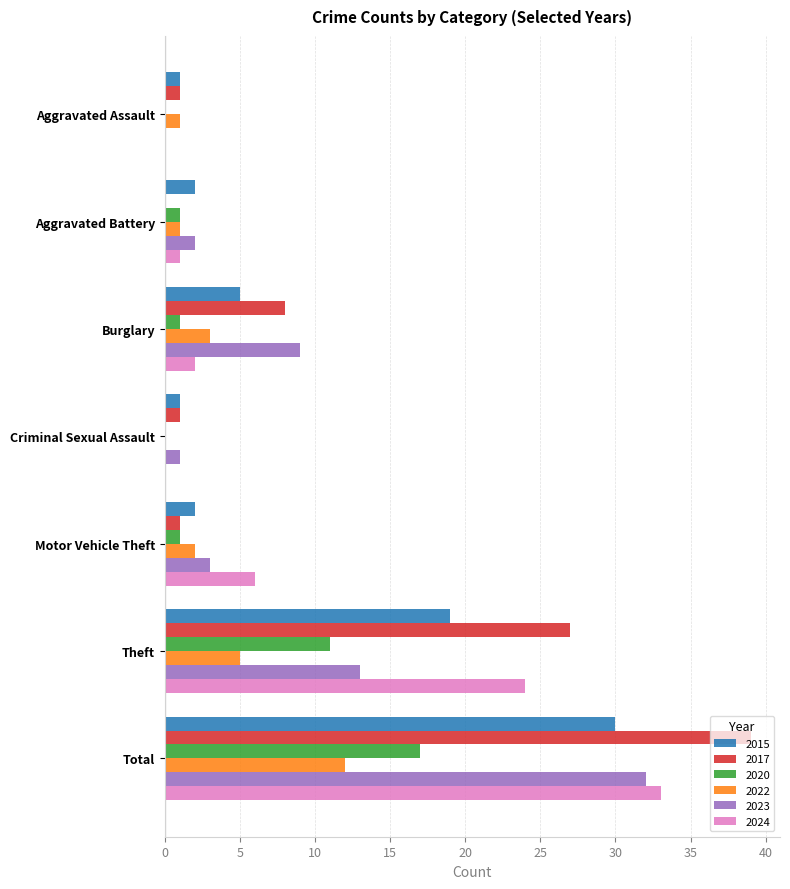

Read the 2015 value at Criminal Sexual Assault.

1